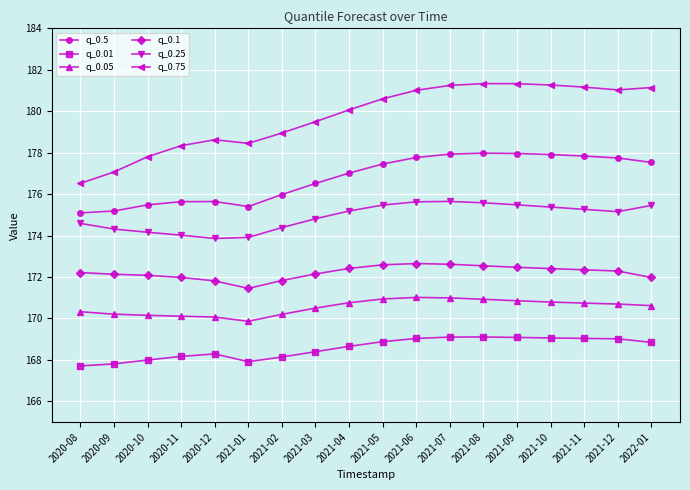

Does the chart display data point markers on the line(s)?

Yes